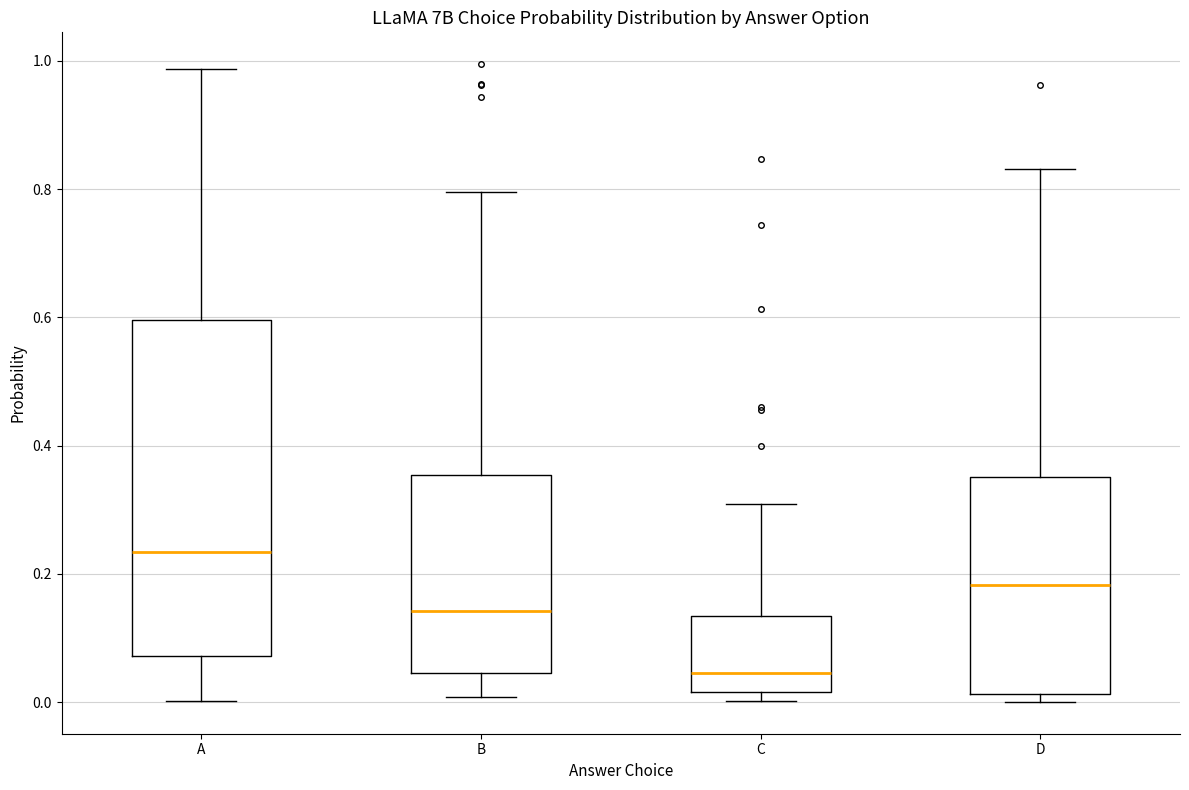

Reading left to right, transcribe this box plot: for each box, give where its median line is, the range the box spans, and where its two whiskers end, as read against the y-axis. The values are not printed on the chart, so give them approximately, as read against the axis.

A: median 0.24, box 0.08 to 0.60, whiskers 0.00 to 0.98
B: median 0.14, box 0.04 to 0.36, whiskers 0.00 to 0.80
C: median 0.04, box 0.02 to 0.14, whiskers 0.00 to 0.30
D: median 0.18, box 0.02 to 0.36, whiskers 0.00 to 0.84